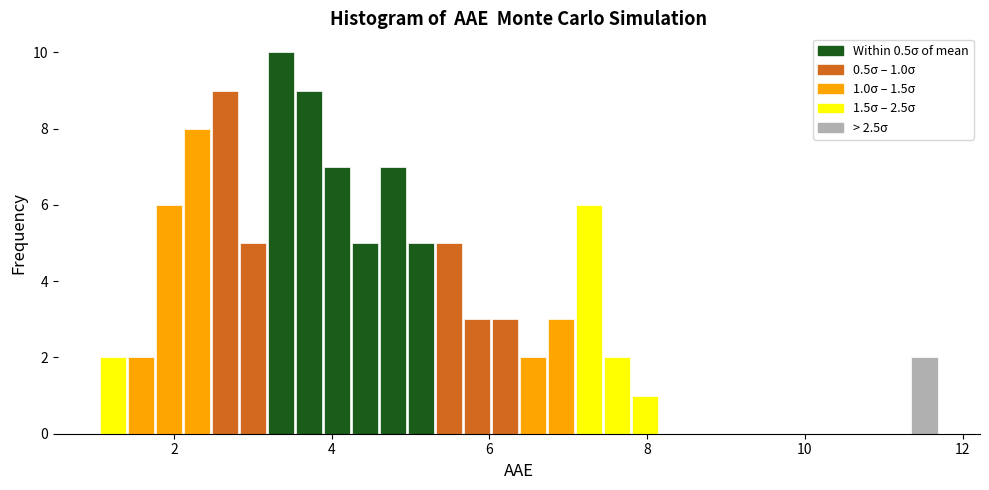

Read against the x-axis, roughly where is the centre of the tallest bar?

3.4